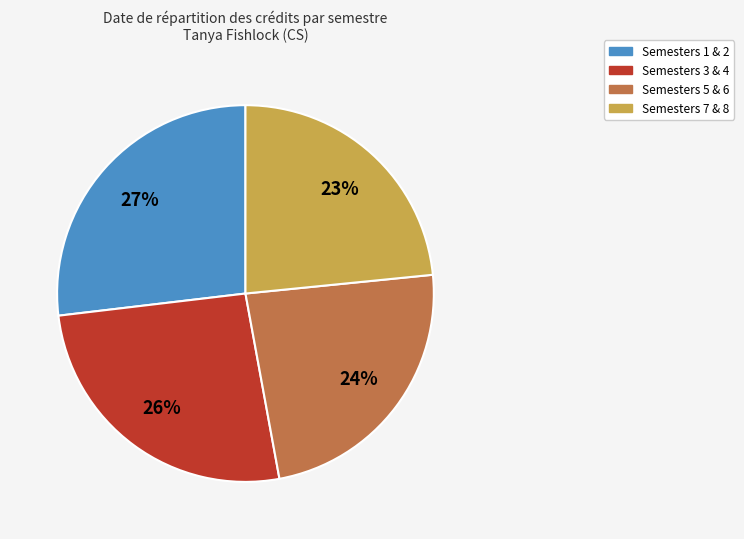

Do Semesters 5 & 6 and Semesters 1 & 2 together represent more than half of the pie?

Yes